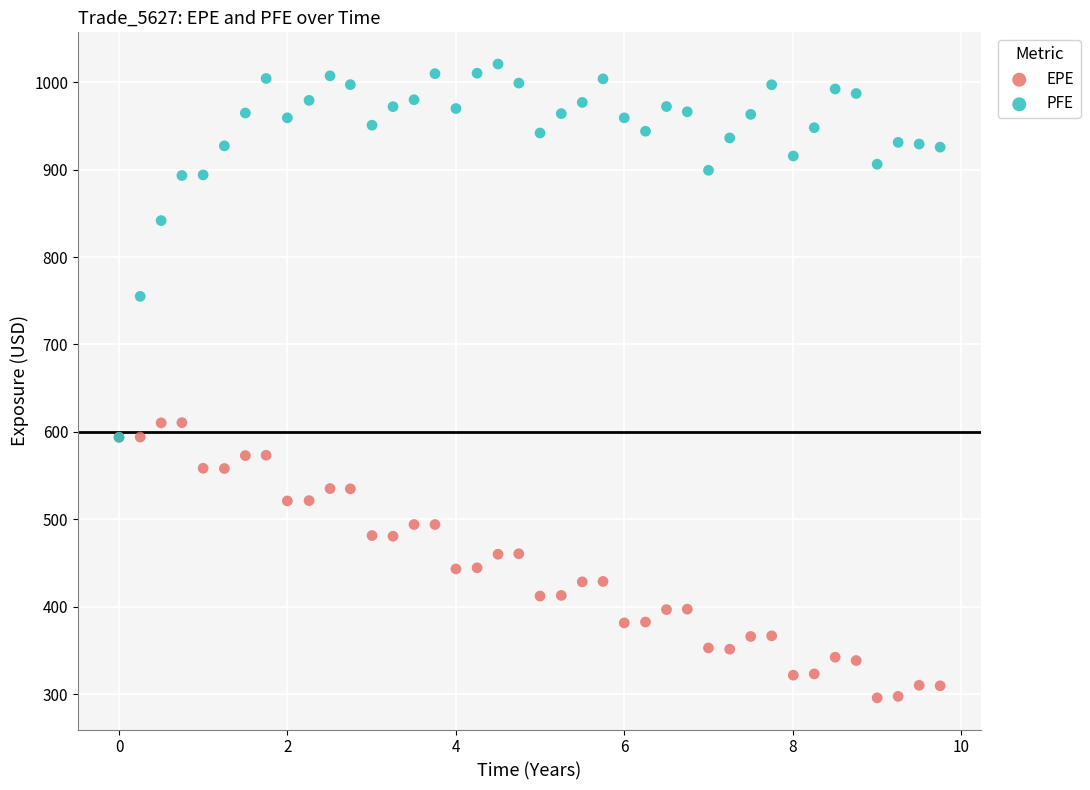

Which series has the largest Y range (max minus min)?

PFE